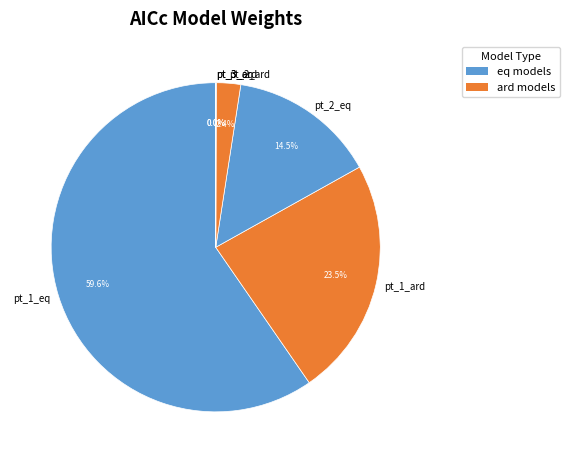

Which slice represents more than half of the pie?

pt_1_eq